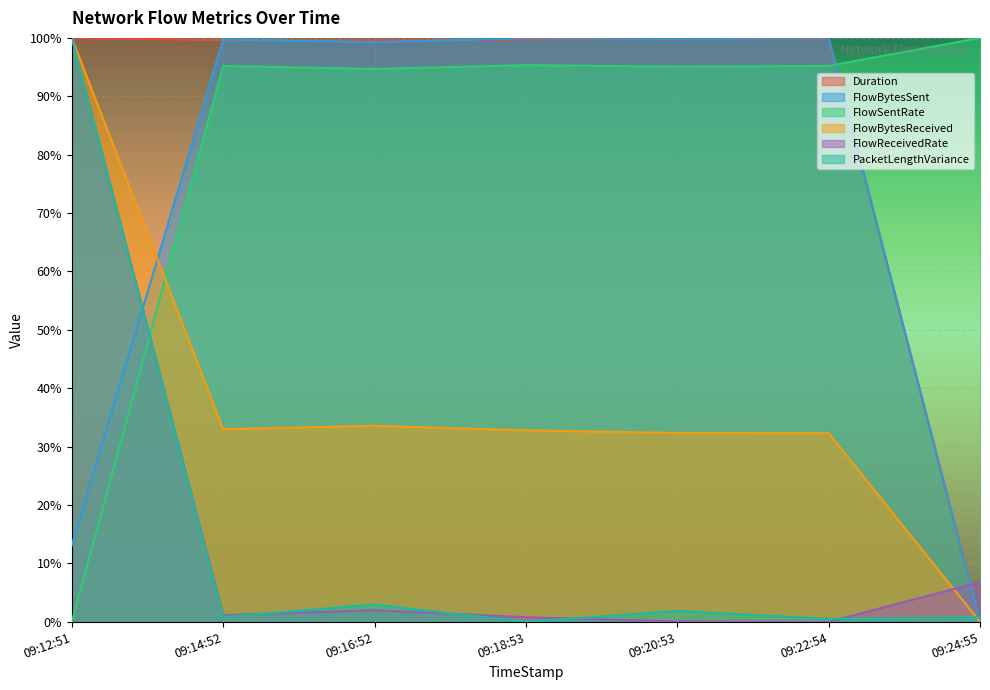

After their last crossing, which series has the higher values: FlowReceivedRate or FlowBytesSent?

FlowReceivedRate